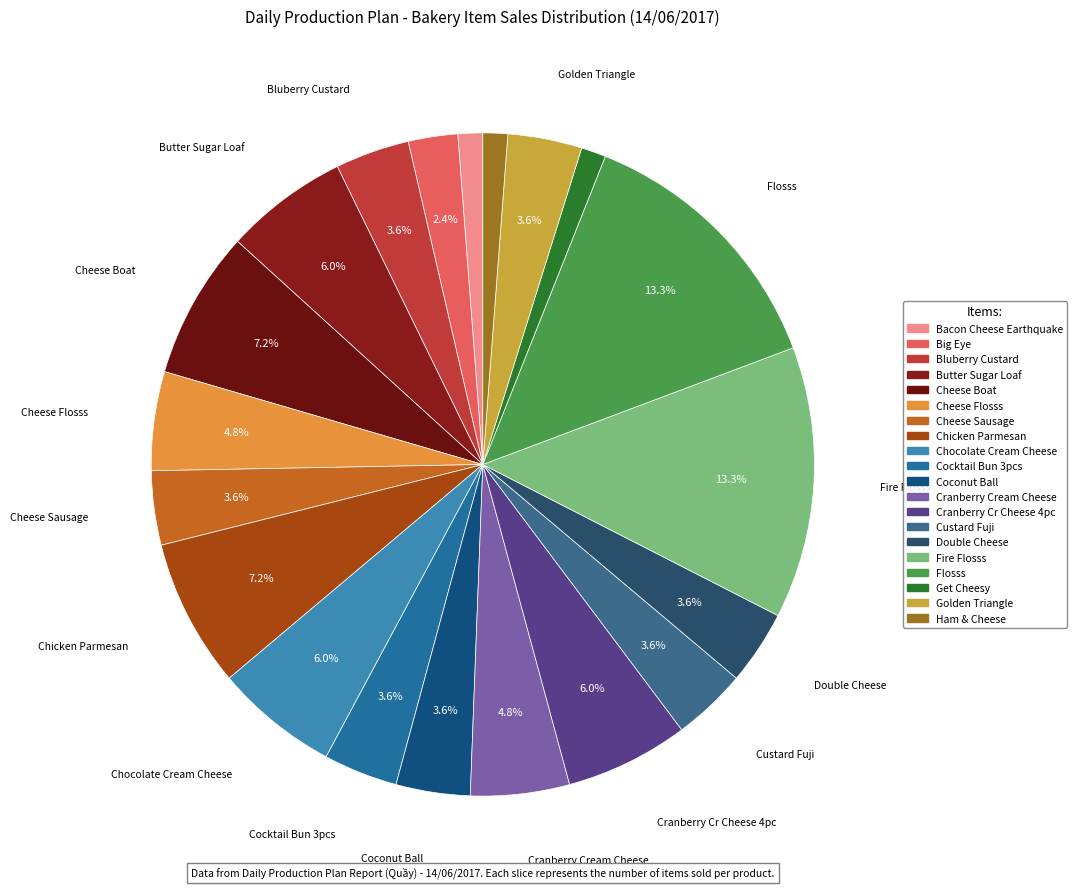

To the nearest percent, what portion does Cheese Boat represent?

7%